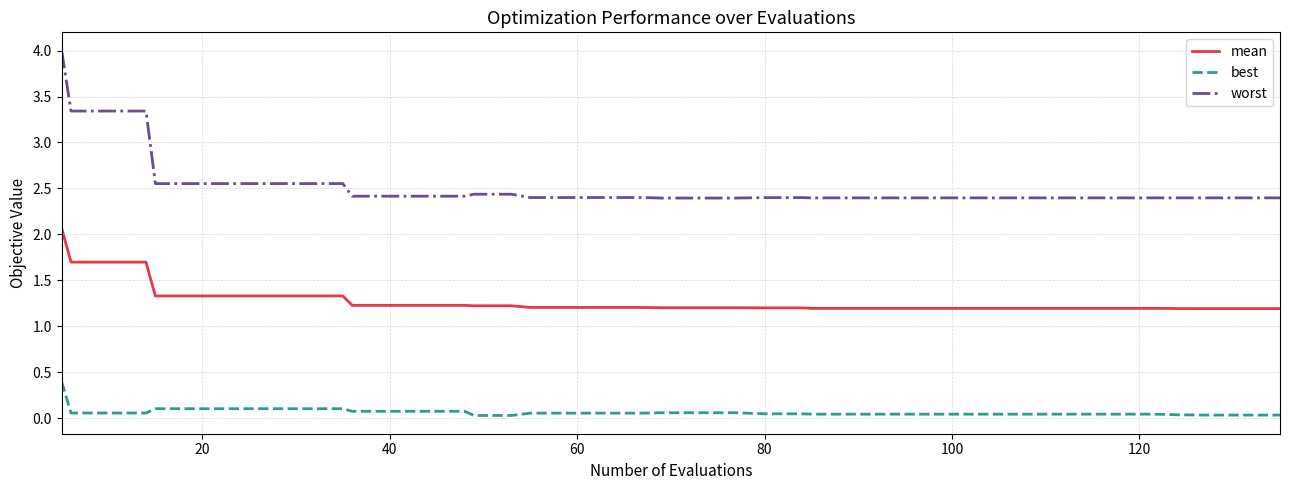

What is the sum of all best values?

2.7